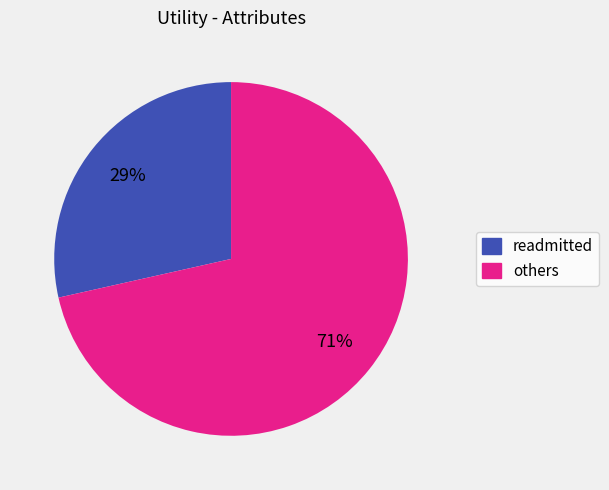

To the nearest percent, what is the average slice percentage?

50%